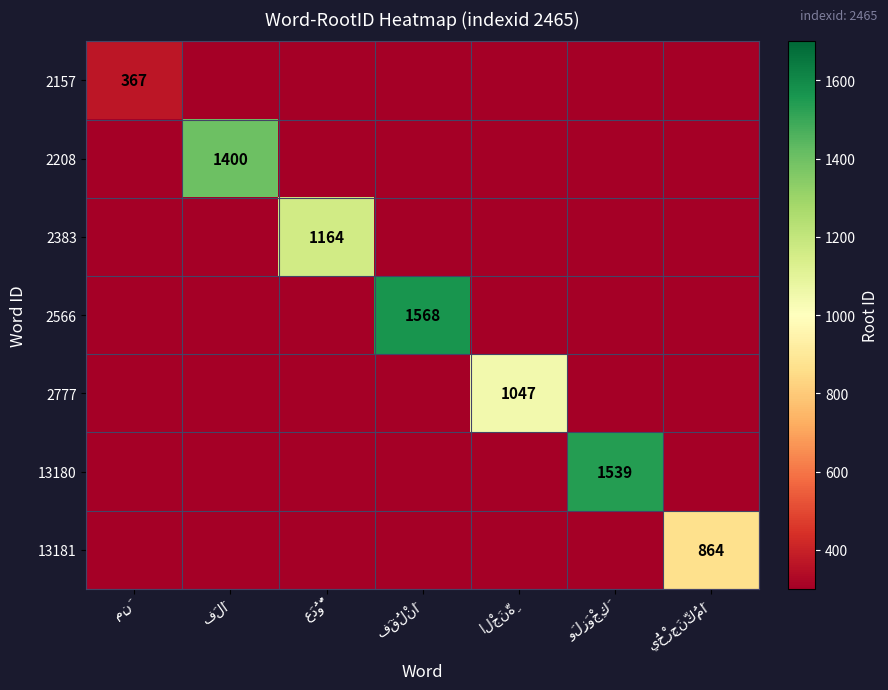

Is it true that 2383 equals 0 at مِنَ?

True